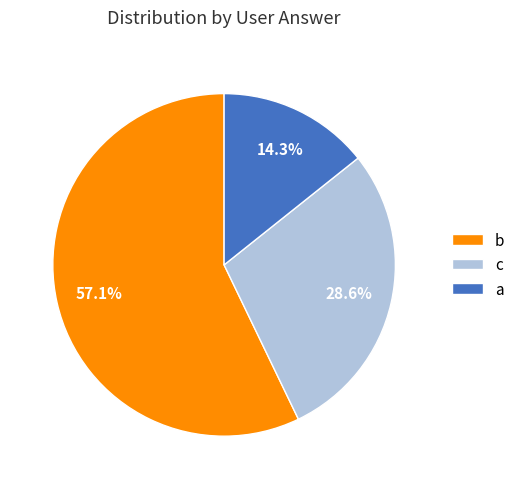

To the nearest percent, what is the average slice percentage?

33%